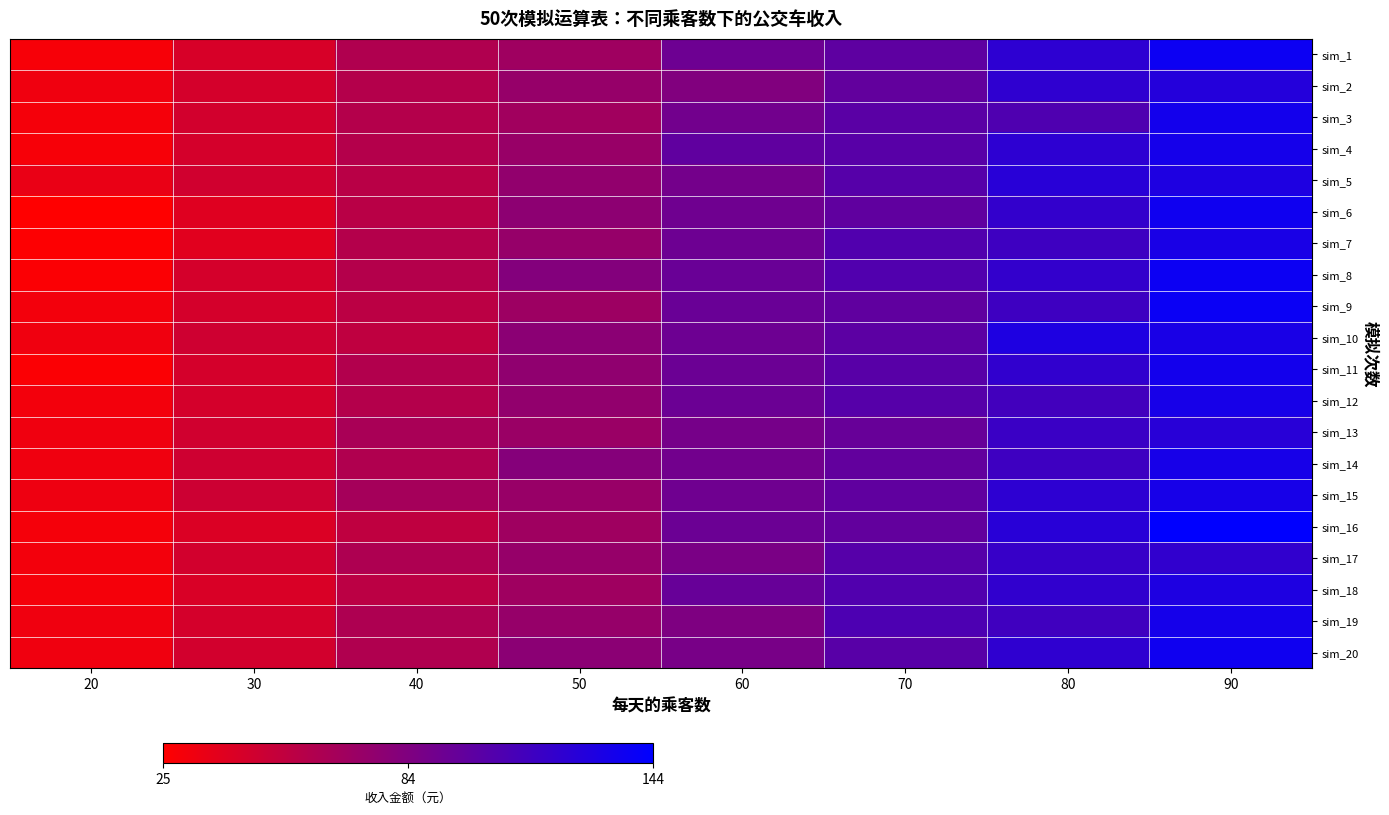

At 20, list the series in order from smallest to largest.

sim_6, sim_7, sim_8, sim_11, sim_1, sim_4, sim_3, sim_16, sim_18, sim_9, sim_12, sim_17, sim_2, sim_10, sim_13, sim_14, sim_19, sim_20, sim_15, sim_5